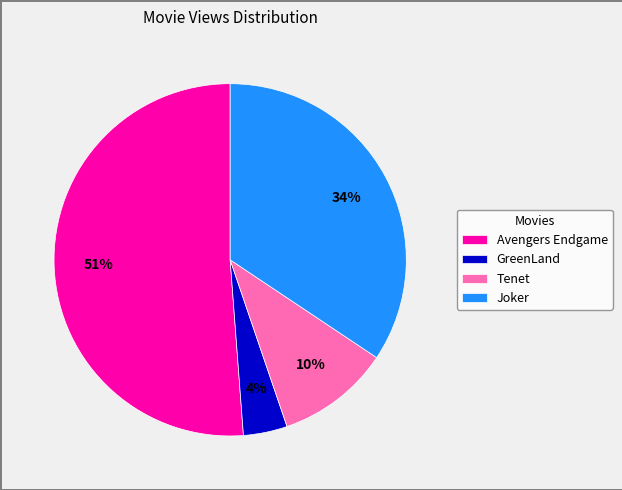

Is there any slice that represents more than half of the pie?

Yes